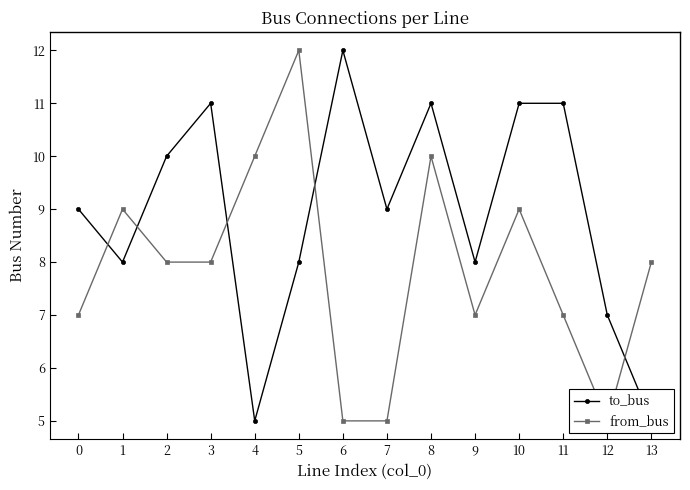

True or false: to_bus and from_bus intersect in this chart.

True